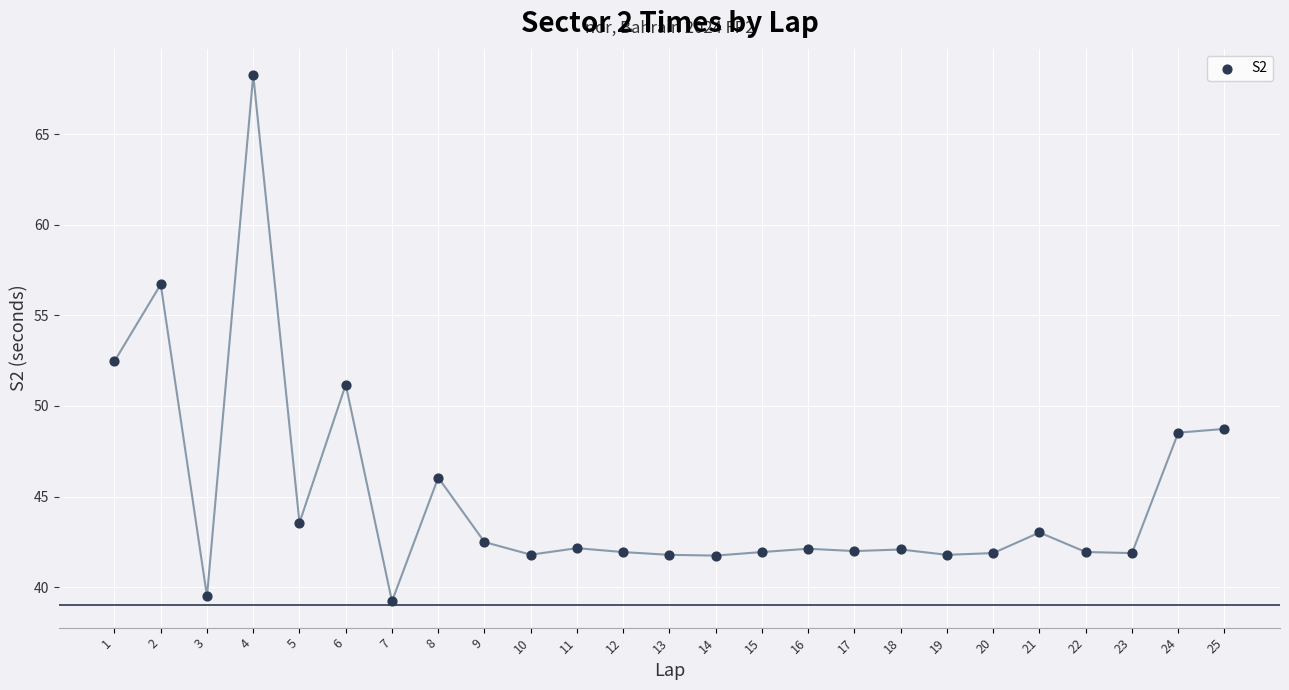

What Y value in the scatter plot is closest to 53?

52.5